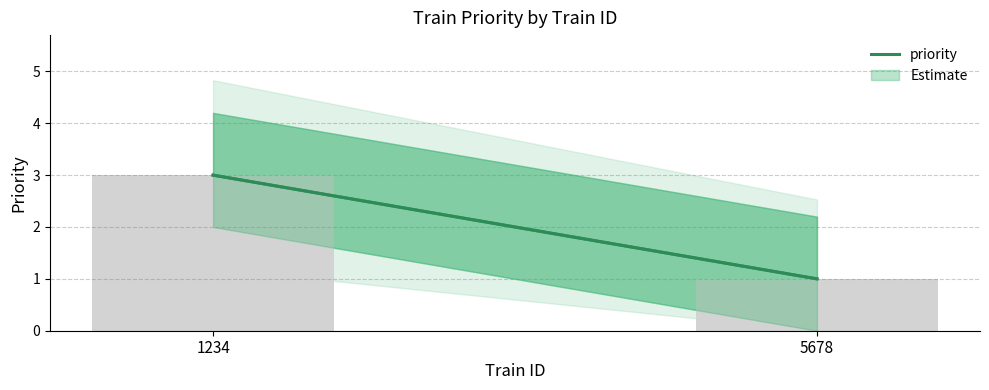

List the labels in order of value, largest first.

1234, 5678